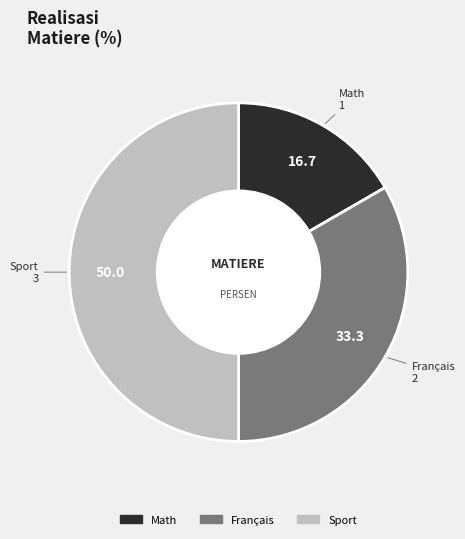

Is the sum of Math and Sport greater than half?

Yes